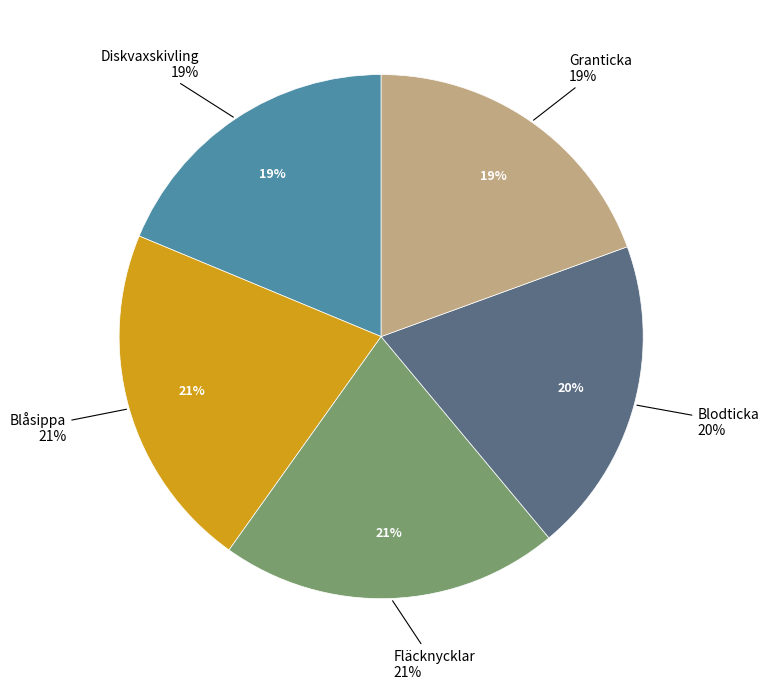

Between Blodticka and Fläcknycklar, which is larger?

Fläcknycklar